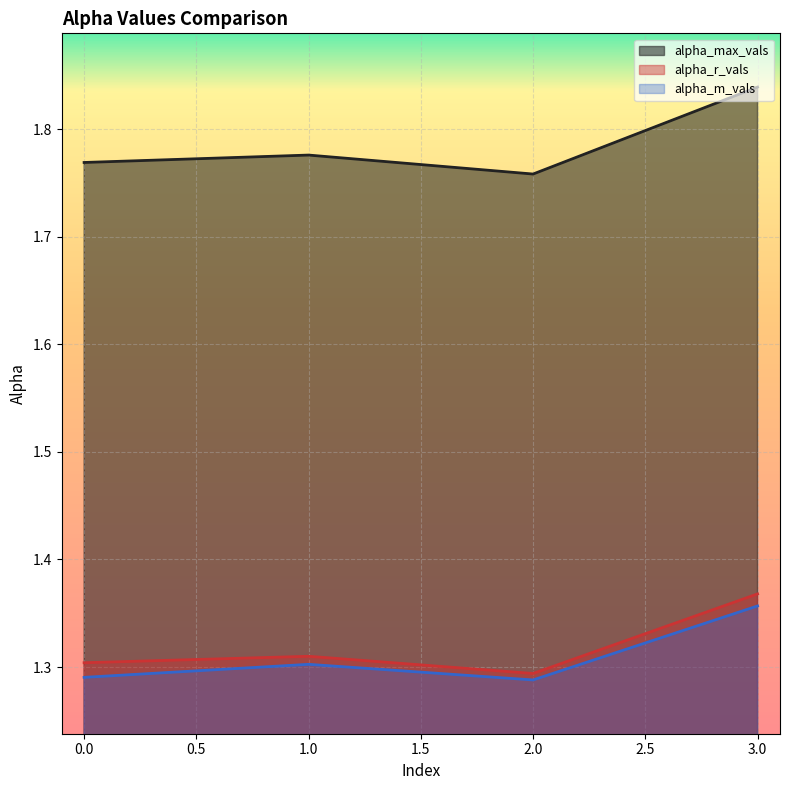

What is the sum of all alpha_r_vals values?

5.3